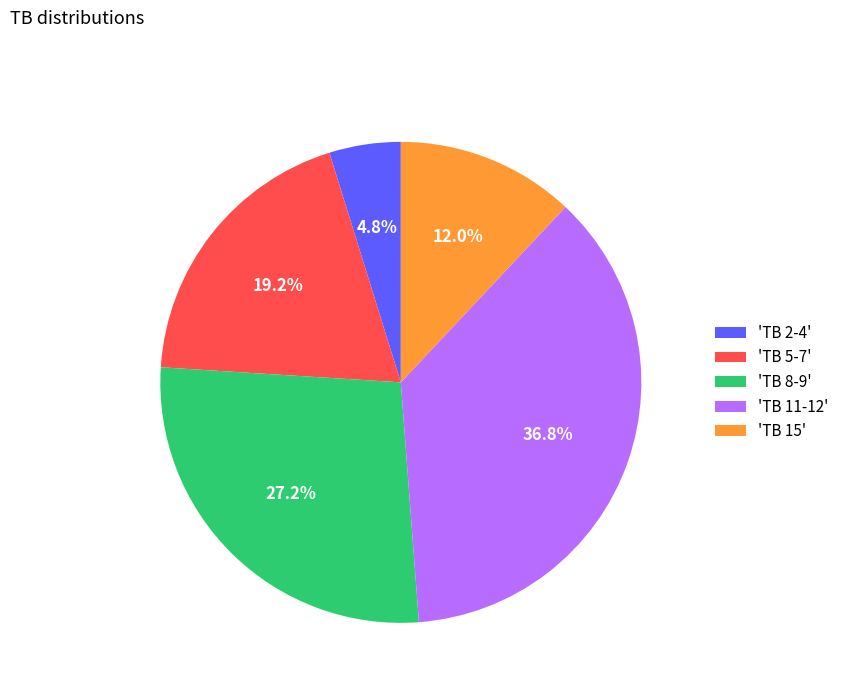

Combined, do 'TB 8-9' and 'TB 15' account for over 50%?

No